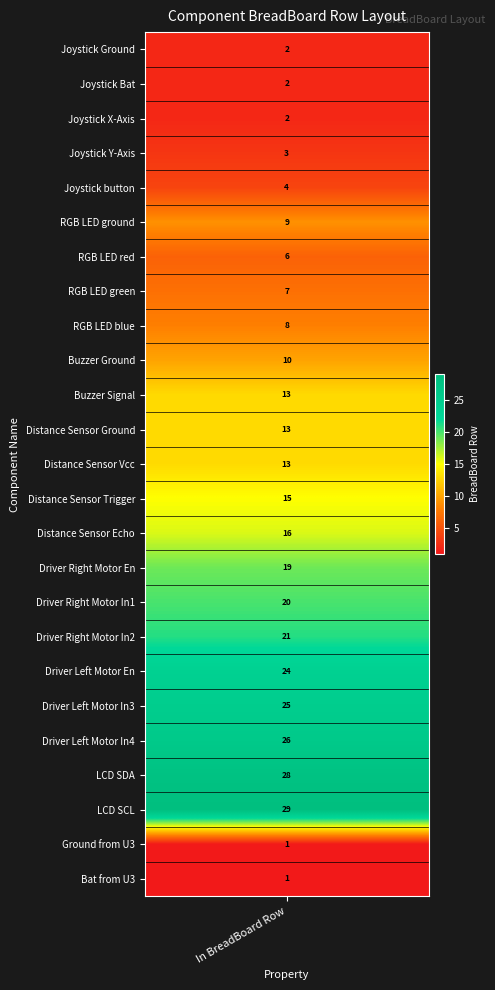

Where does the data first go above 13?

Distance Sensor Trigger